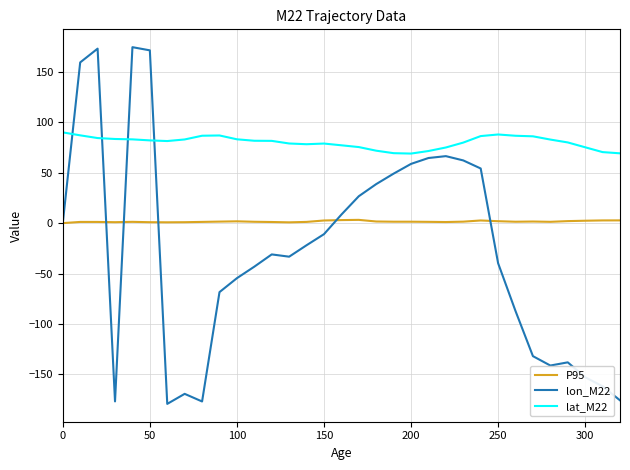

Does the chart display data point markers on the line(s)?

No